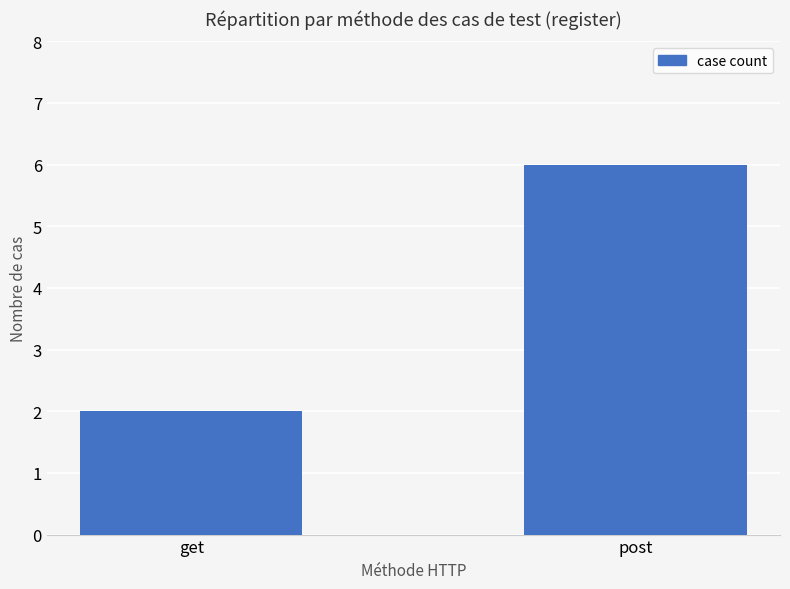

Count the number of data series in this chart.

1